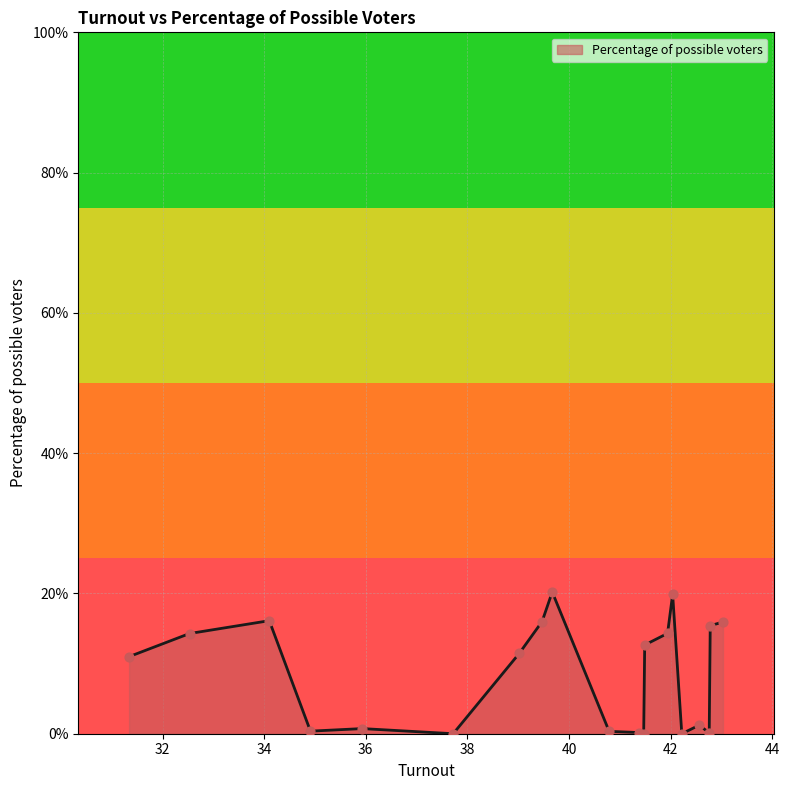

What is the difference between the maximum and minimum values?

20.2